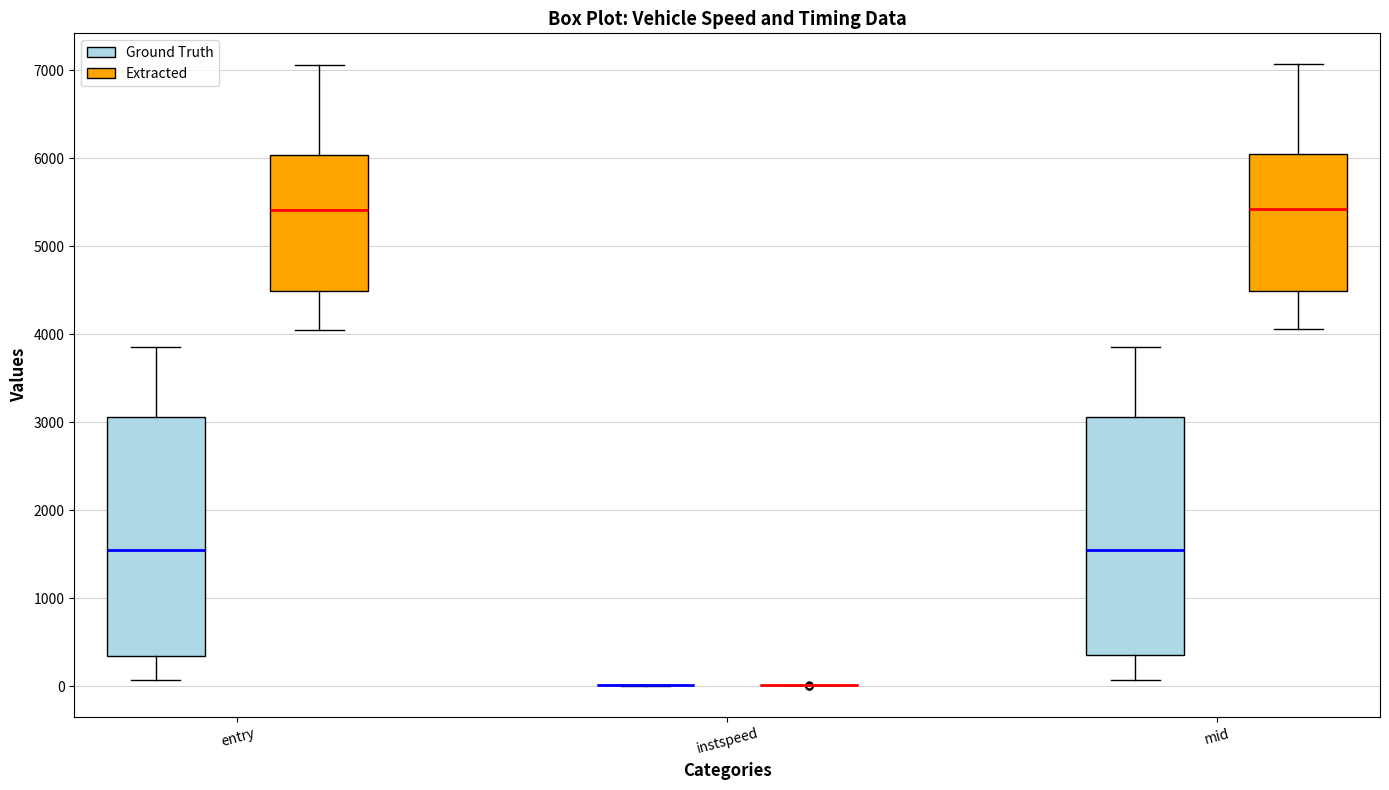

Reading left to right, read every box against the y-axis: the position of its median line, the range the box covers, and the ends of its whiskers. The values are not printed on the chart, so give them approximately, as read against the axis.

entry (Ground Truth): median 1500, box 300 to 3100, whiskers 100 to 3900
entry (Extracted): median 5400, box 4500 to 6000, whiskers 4100 to 7100
instspeed (Ground Truth): box collapsed to a line at 0, whiskers 0 to 0
instspeed (Extracted): box collapsed to a line at 0, whiskers 0 to 0
mid (Ground Truth): median 1500, box 400 to 3100, whiskers 100 to 3900
mid (Extracted): median 5400, box 4500 to 6000, whiskers 4100 to 7100